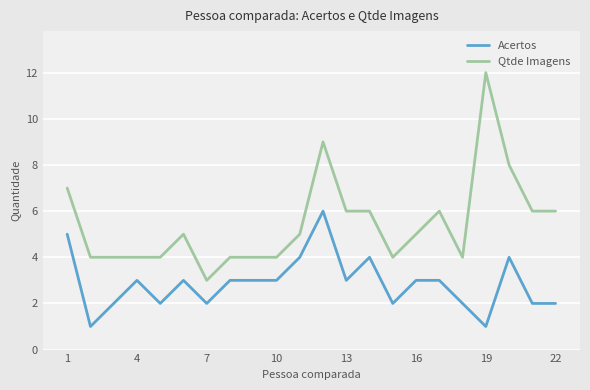

True or false: Qtde Imagens and Acertos intersect in this chart.

False